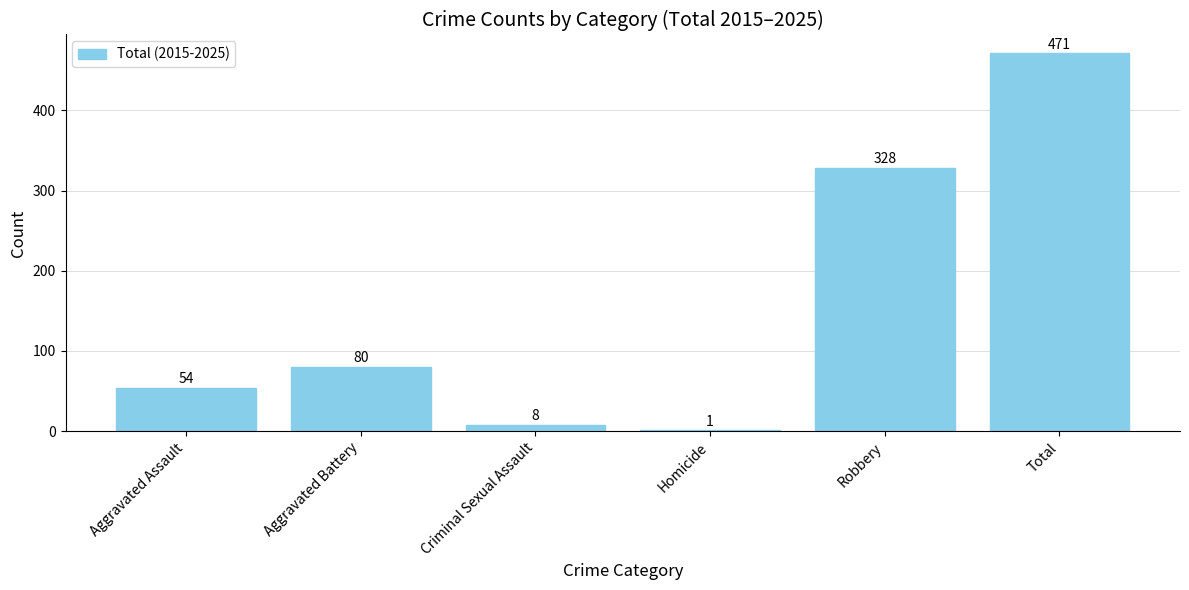

The chart shows a value of 137 at Aggravated Battery. True or false?

False